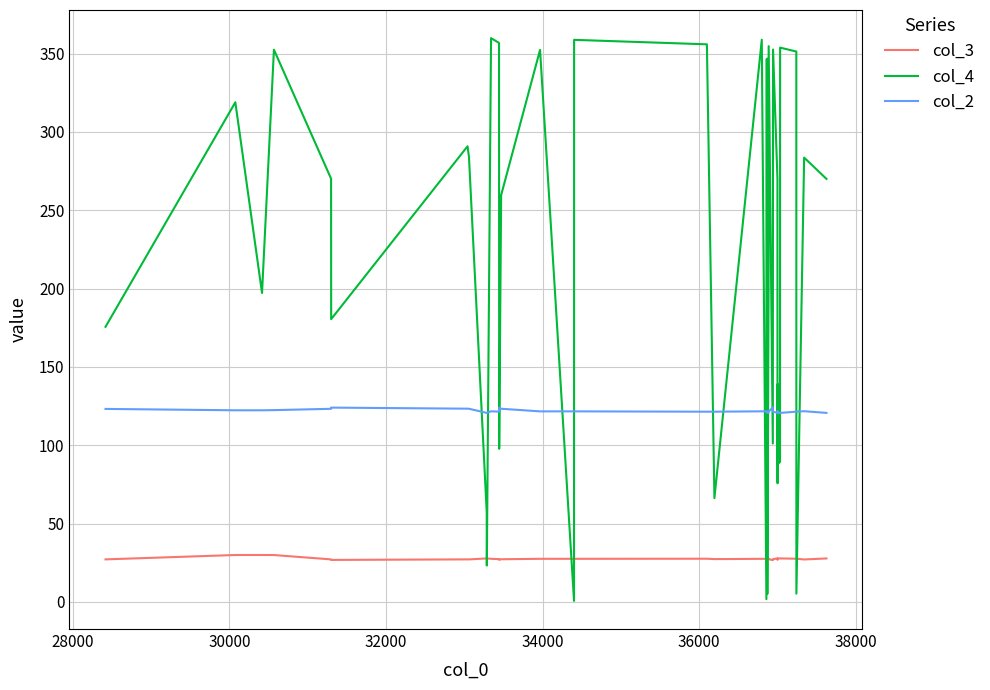

Which series has the largest total across all categories?

col_4